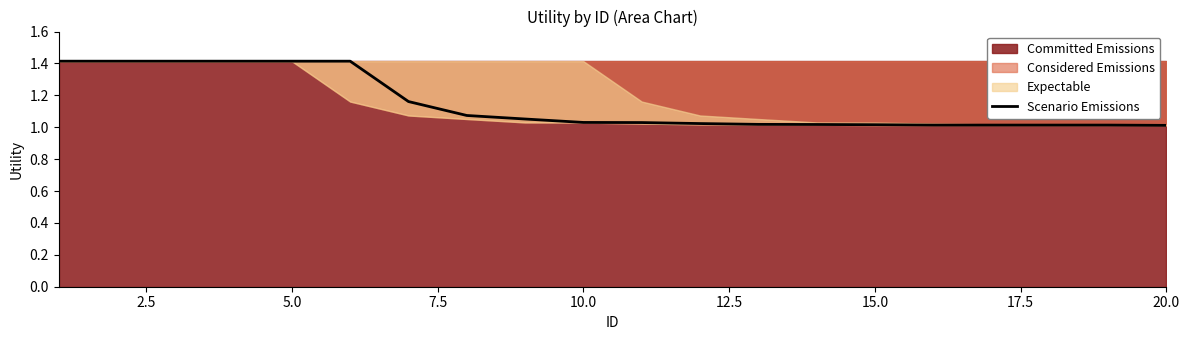

What is the value of the 1st point from the left?

1.4